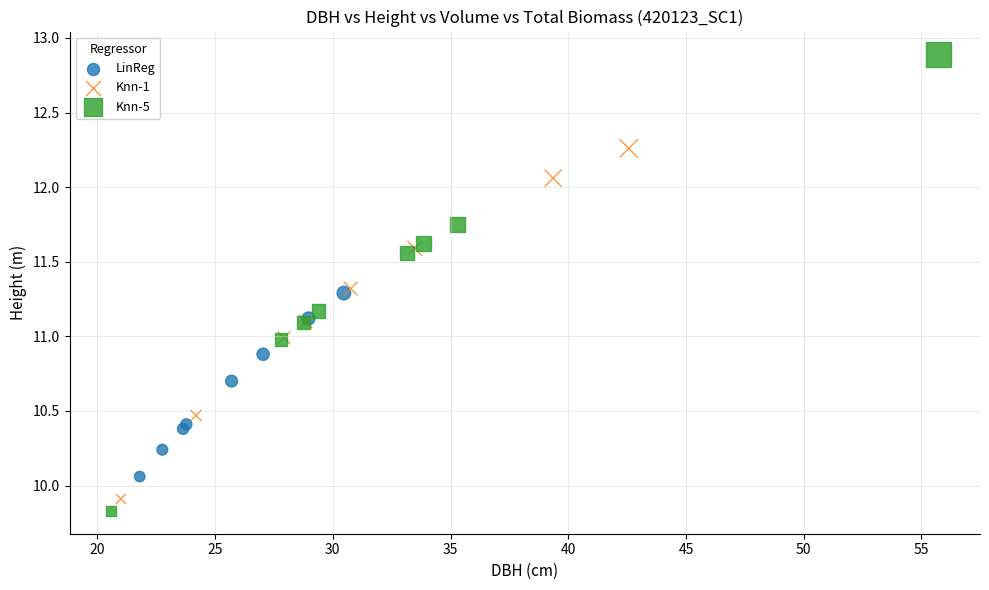

Which series has the largest Y range (max minus min)?

Knn-5